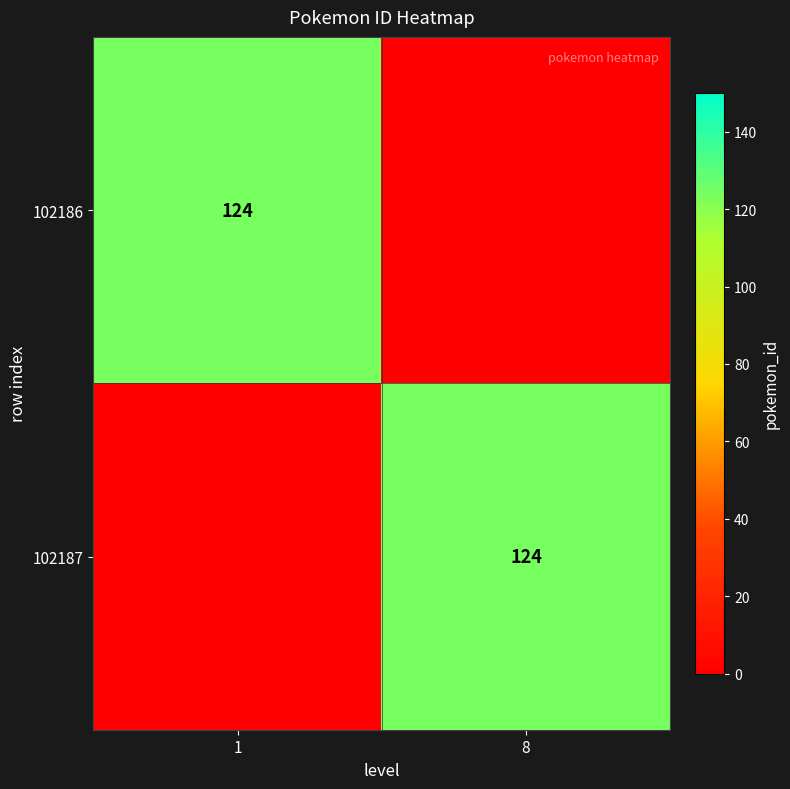

The 102187 series shows 87 at 8. True or false?

False